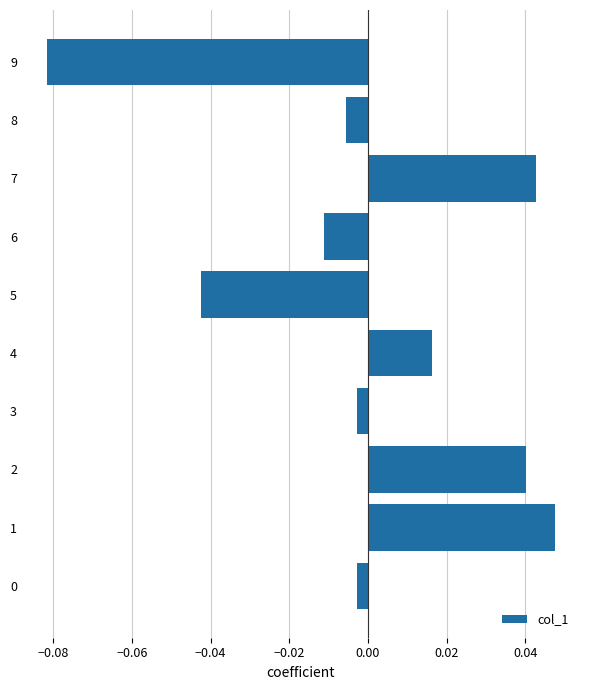

At which category does the chart reach its minimum across all series?

9